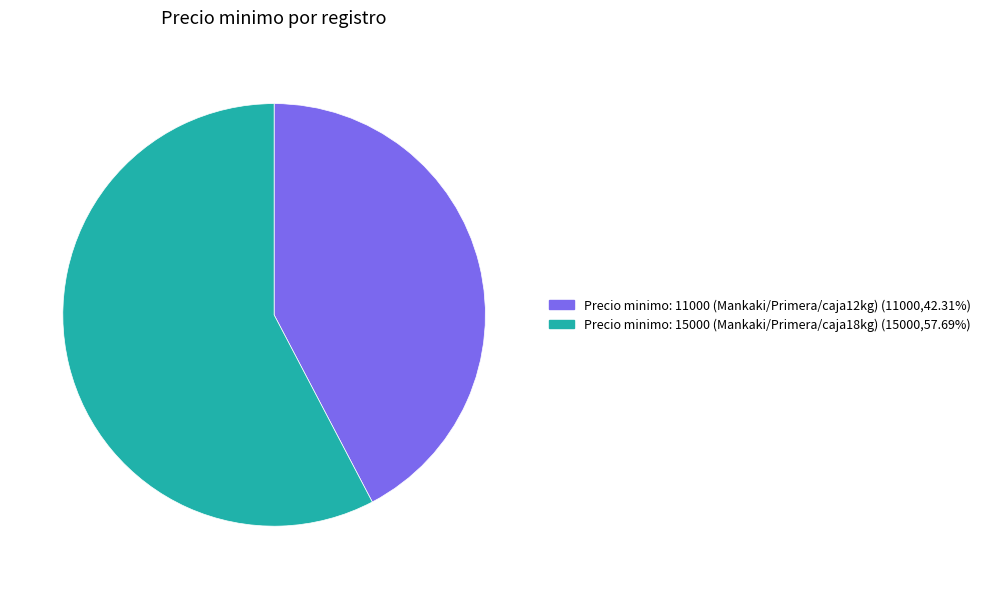

Is there a majority slice in this chart?

Yes